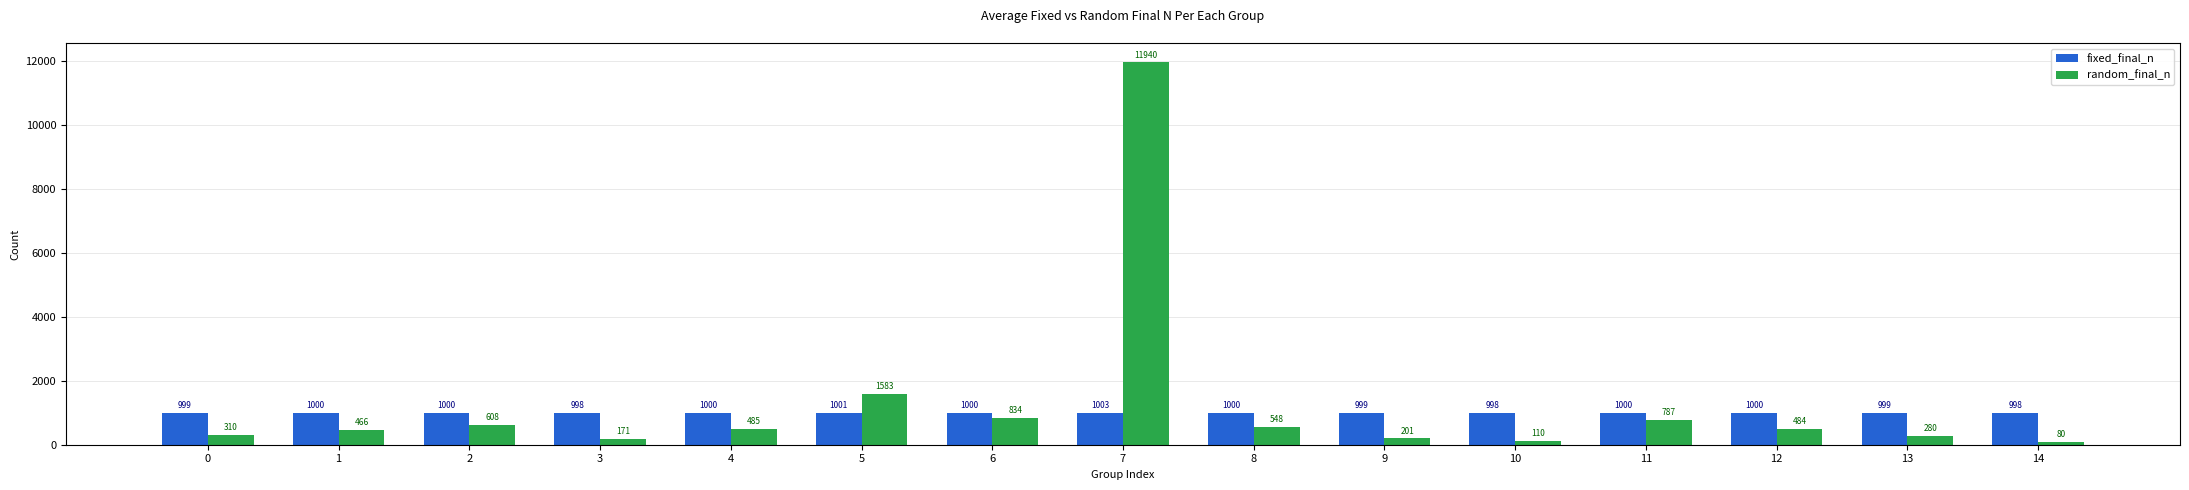

What are all the series names shown in the legend?

fixed_final_n, random_final_n